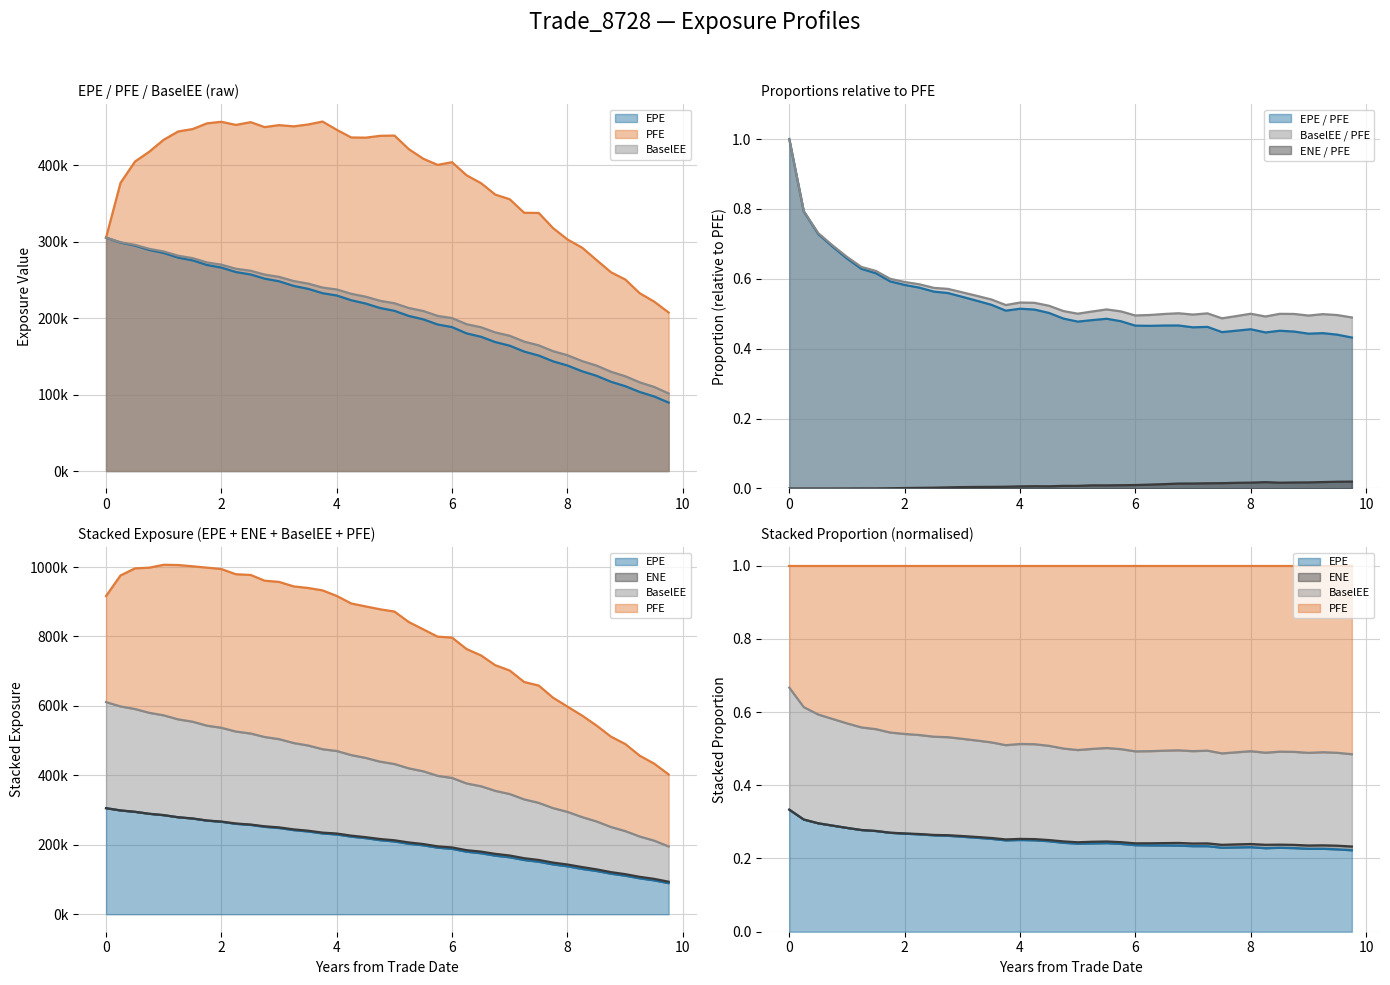

Which series has the widest spread of values?

PFE